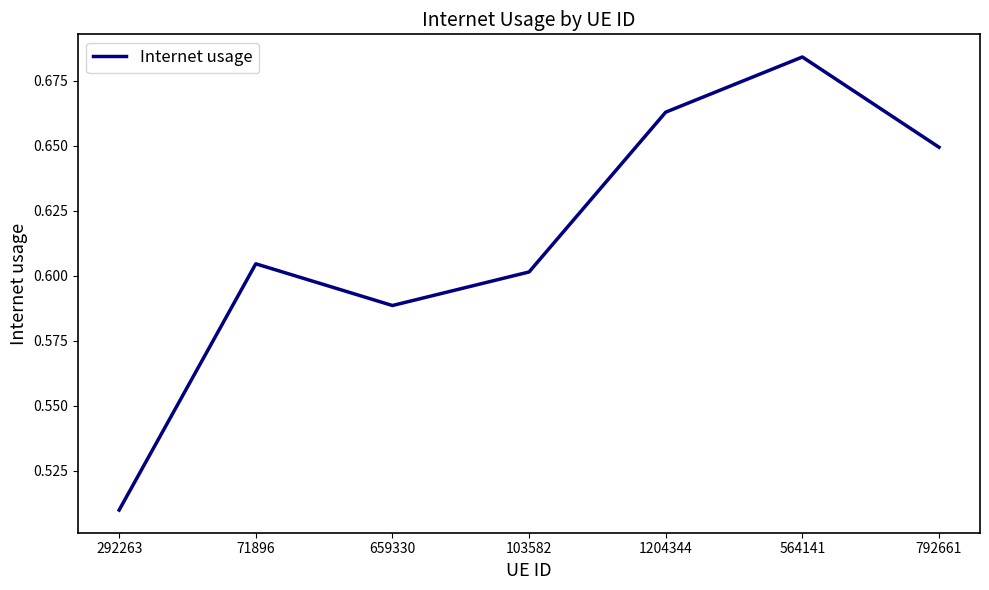

The chart shows a value of 0.2 at 103582. True or false?

False